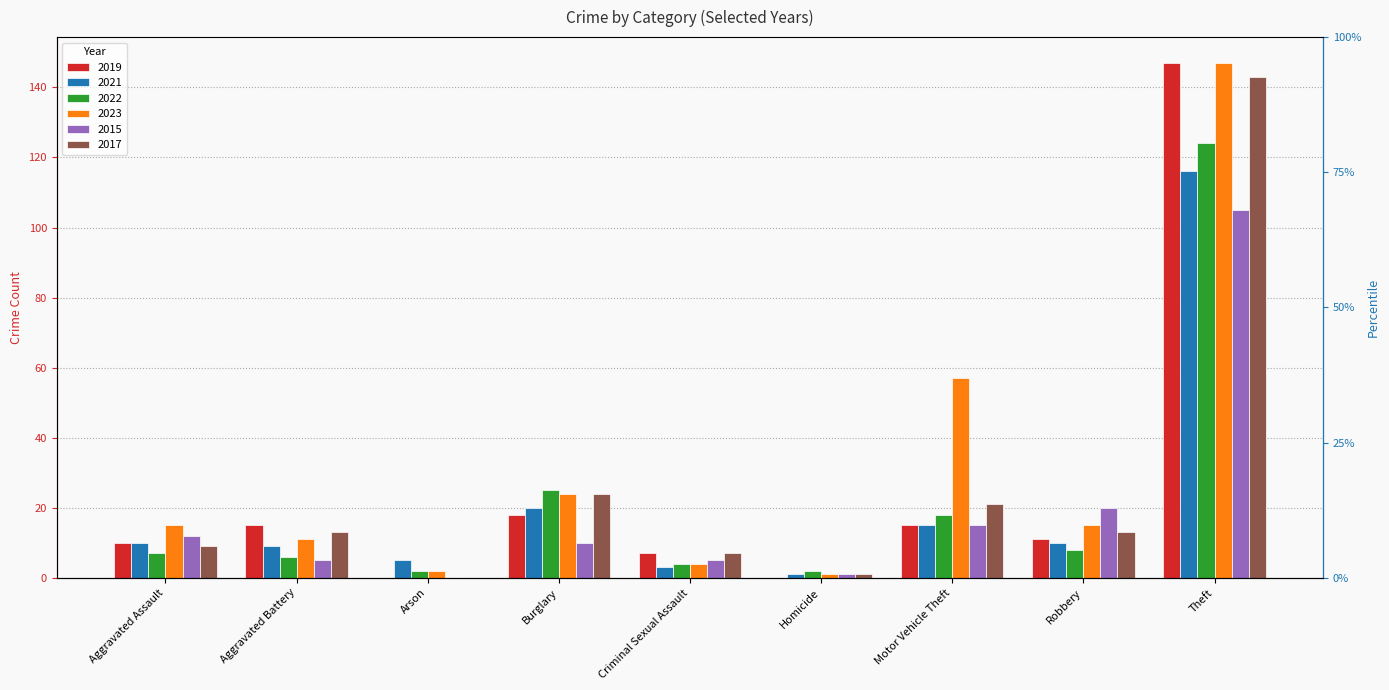

What is the spread (max minus min) of values at Burglary?

15